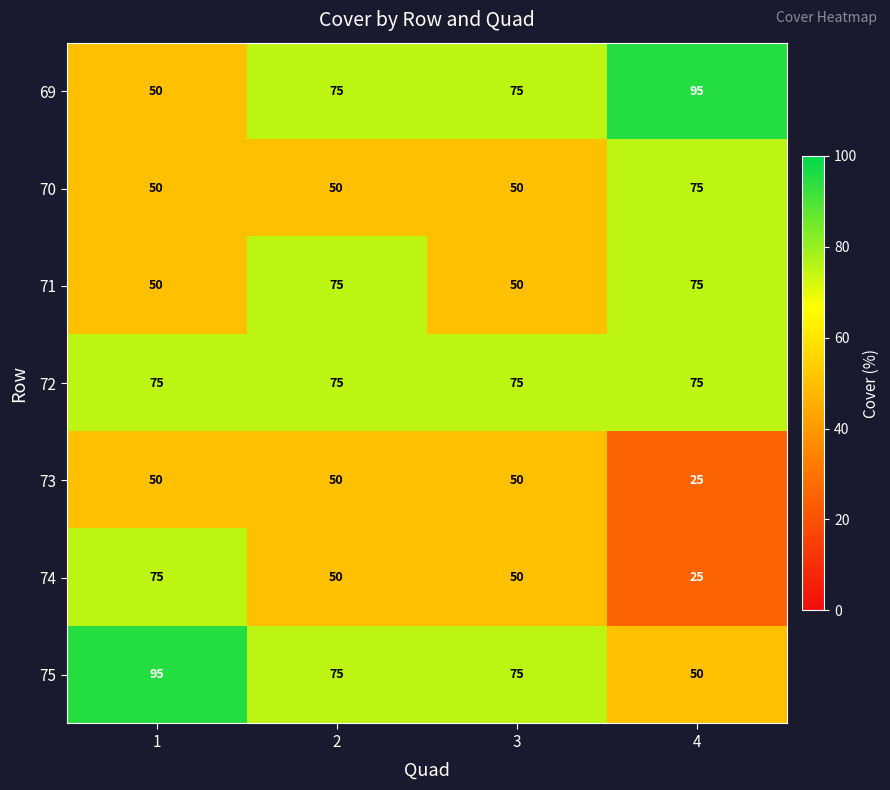

Which series changed the most between 2 and 3?

71